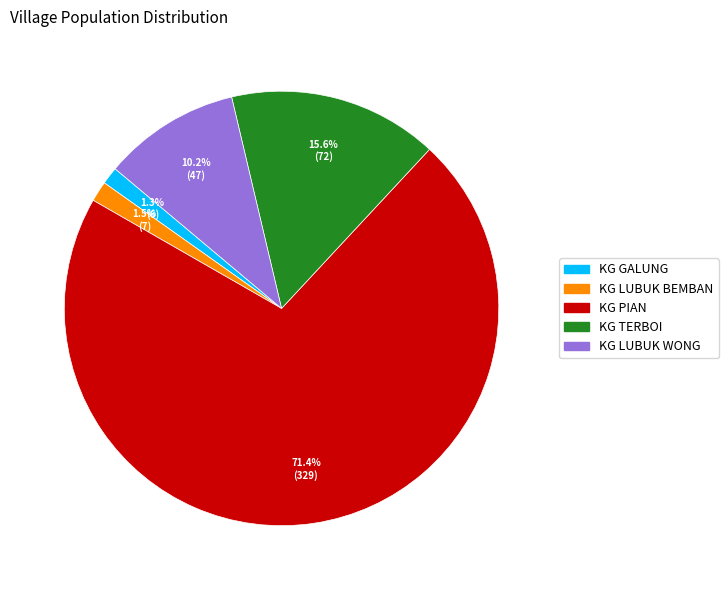

What portion of the pie excludes KG GALUNG?

98.7%